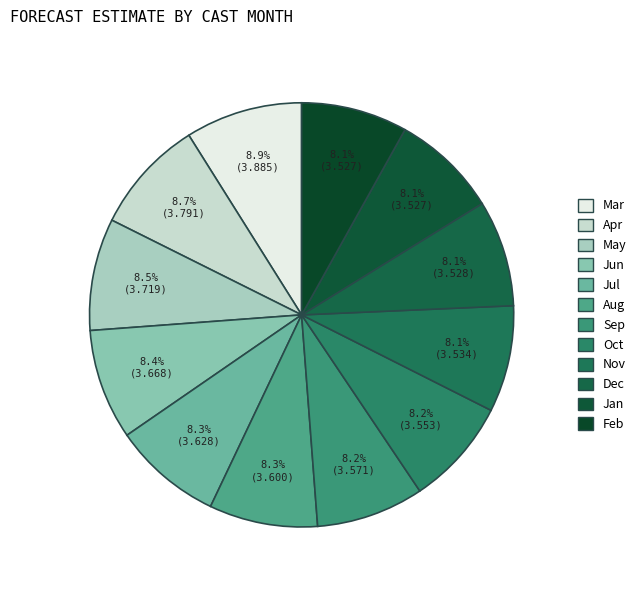

How many slices are in this pie chart?

12